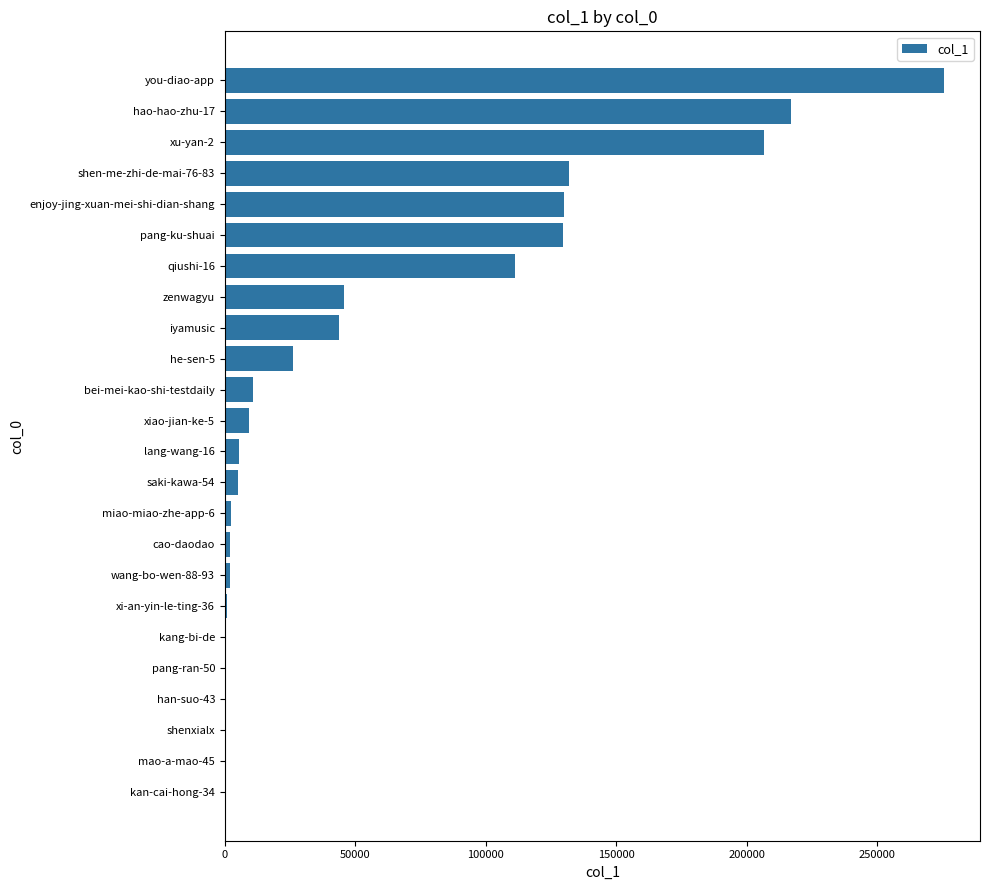

How many data points does each series have?

24